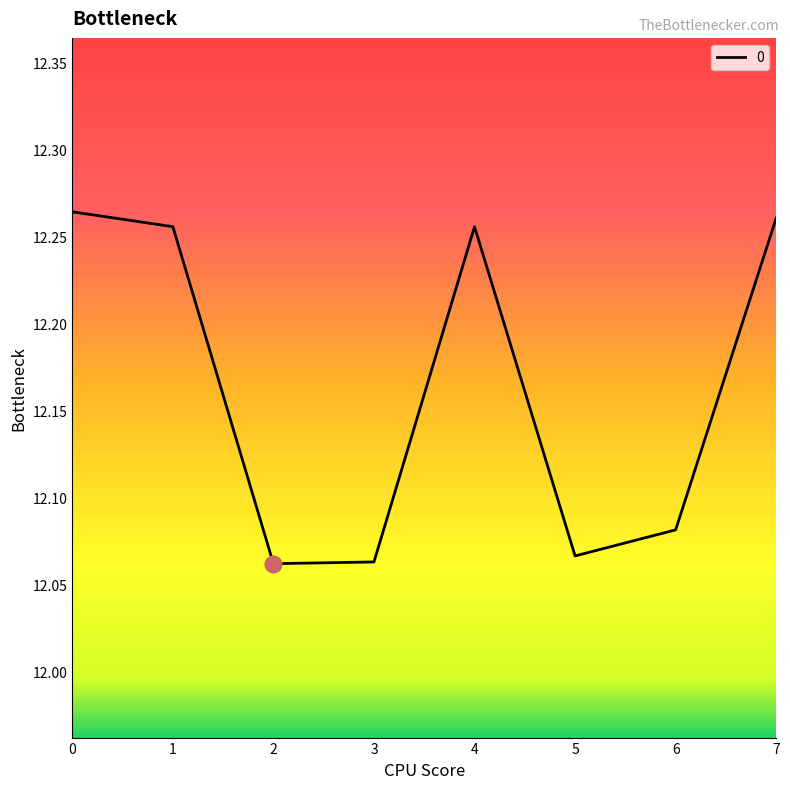

Is it true that the value at 7 is 4.2?

False